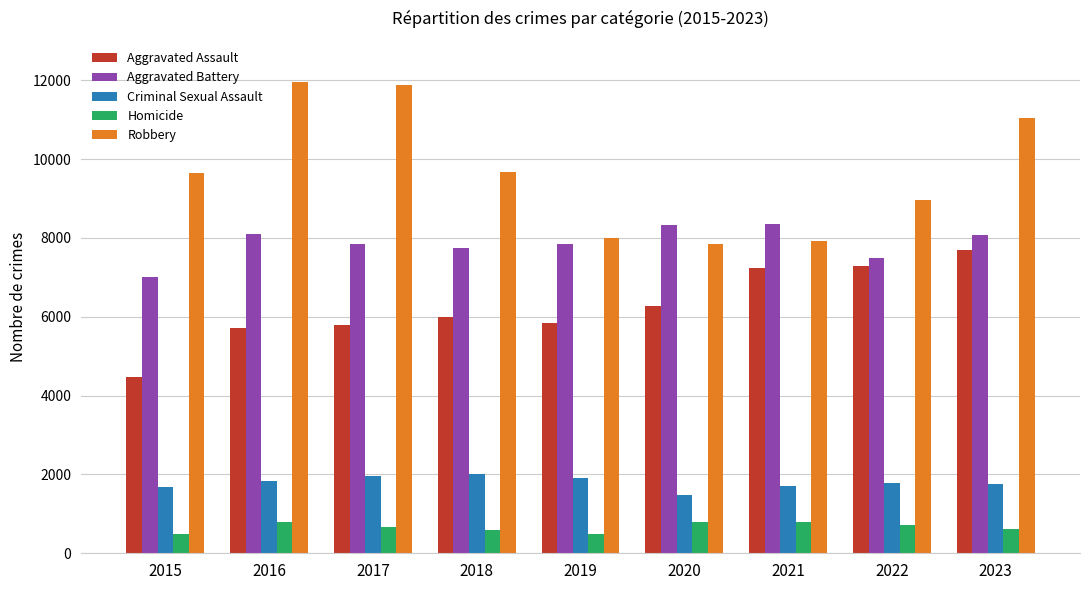

What is the greatest value displayed?

11960